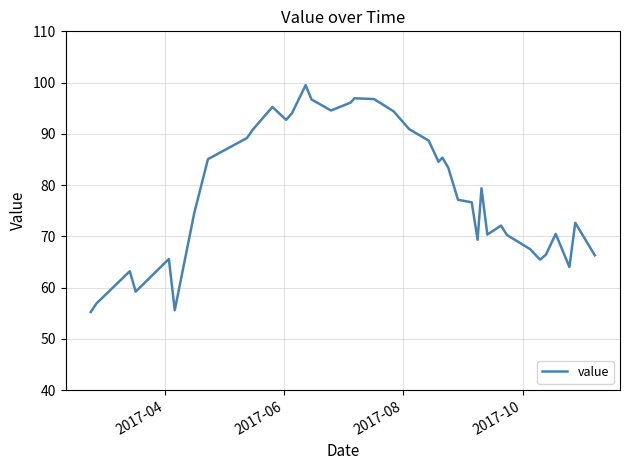

What is the difference between the maximum and minimum values?

44.3